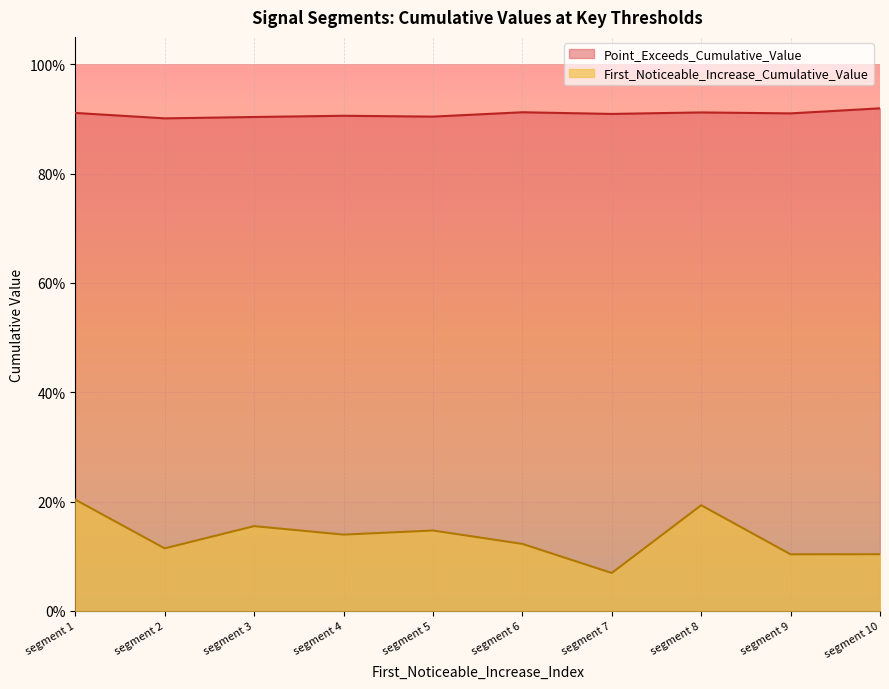

What are all the series names shown in the legend?

Point_Exceeds_Cumulative_Value, First_Noticeable_Increase_Cumulative_Value